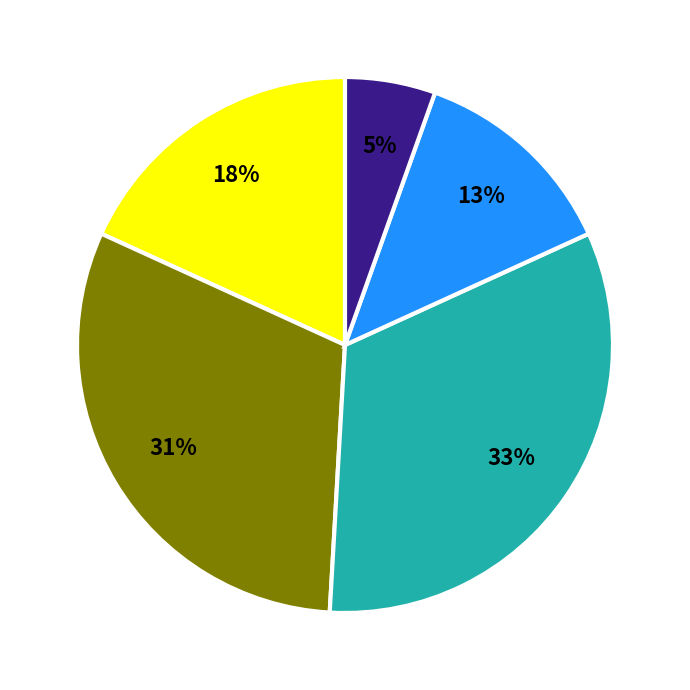

To the nearest percent, what is the average slice percentage?

20%